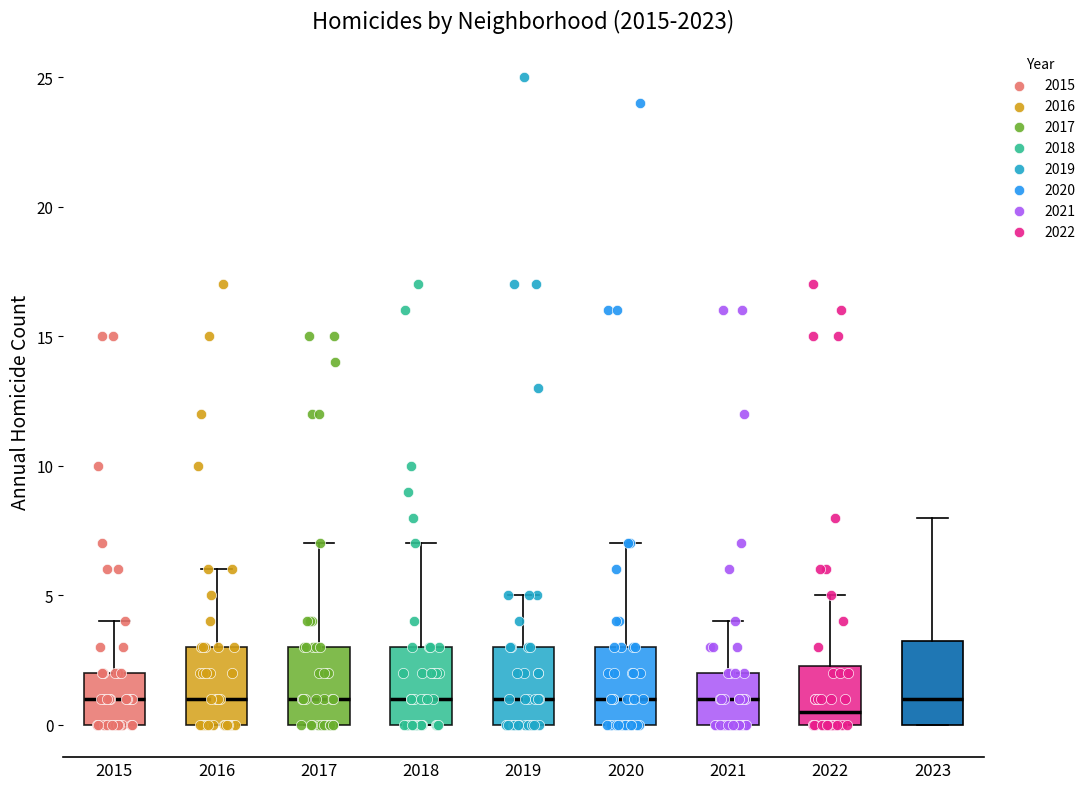

Reading left to right, transcribe this box plot: for each box, give where its median line is, the range the box spans, and where its two whiskers end, as read against the y-axis. The values are not printed on the chart, so give them approximately, as read against the axis.

2015: median 1.0, box 0.0 to 2.0, whiskers 0.0 to 4.0
2016: median 1.0, box 0.0 to 3.0, whiskers 0.0 to 6.0
2017: median 1.0, box 0.0 to 3.0, whiskers 0.0 to 7.0
2018: median 1.0, box 0.0 to 3.0, whiskers 0.0 to 7.0
2019: median 1.0, box 0.0 to 3.0, whiskers 0.0 to 5.0
2020: median 1.0, box 0.0 to 3.0, whiskers 0.0 to 7.0
2021: median 1.0, box 0.0 to 2.0, whiskers 0.0 to 4.0
2022: median 0.5, box 0.0 to 2.5, whiskers 0.0 to 5.0
2023: median 1.0, box 0.0 to 3.5, whiskers 0.0 to 8.0